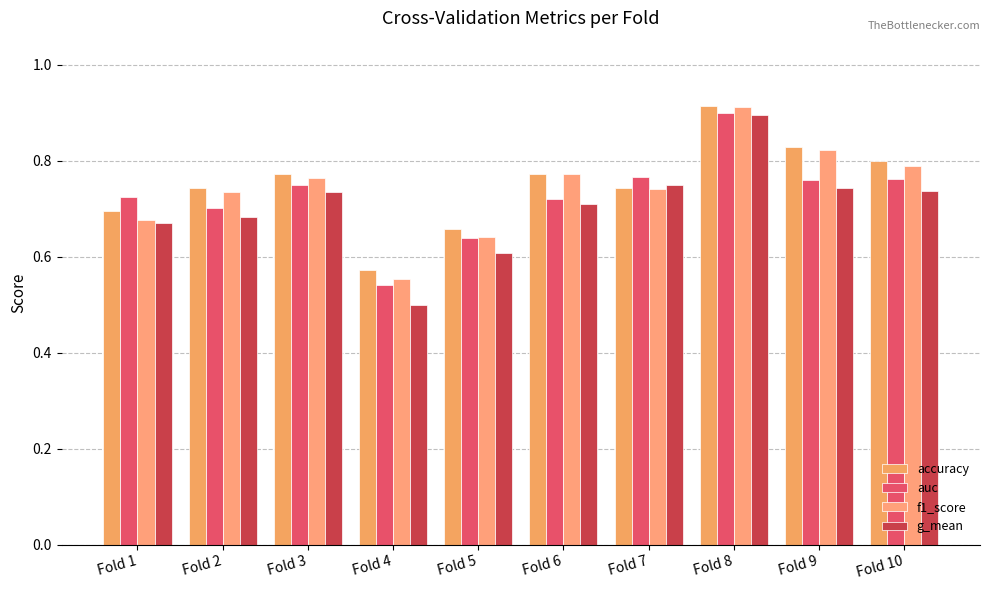

Between Fold 7 and Fold 2, which is larger?

Fold 7